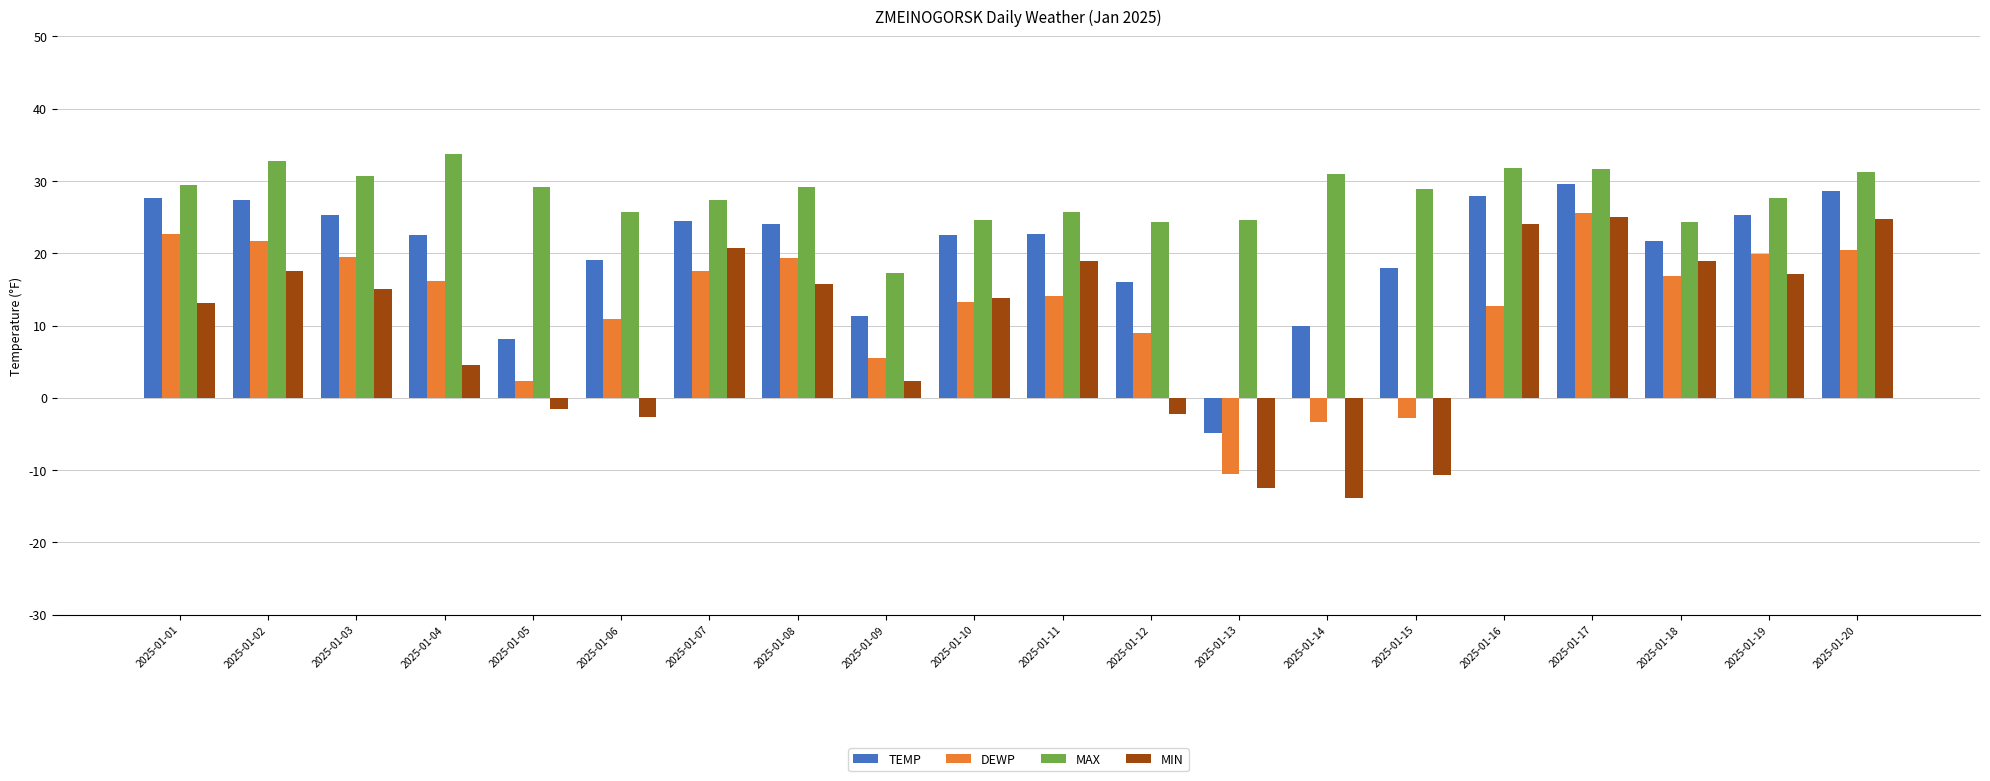

How many groups of bars are there?

20